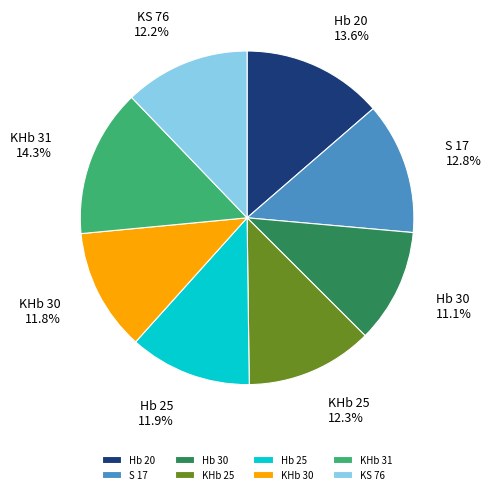

Is it true that KS 76 is 12% of the pie?

True